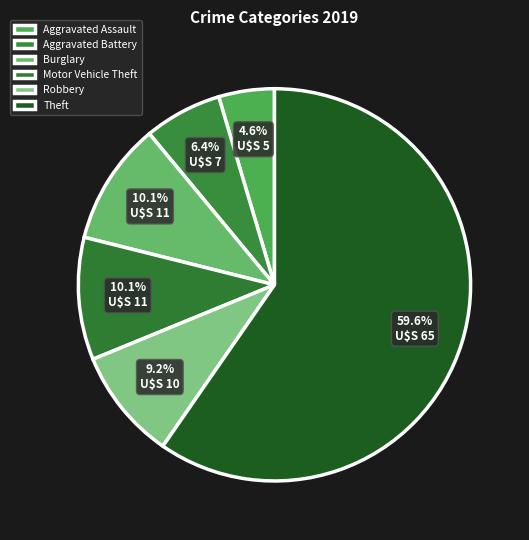

To the nearest percent, what portion does Theft represent?

60%